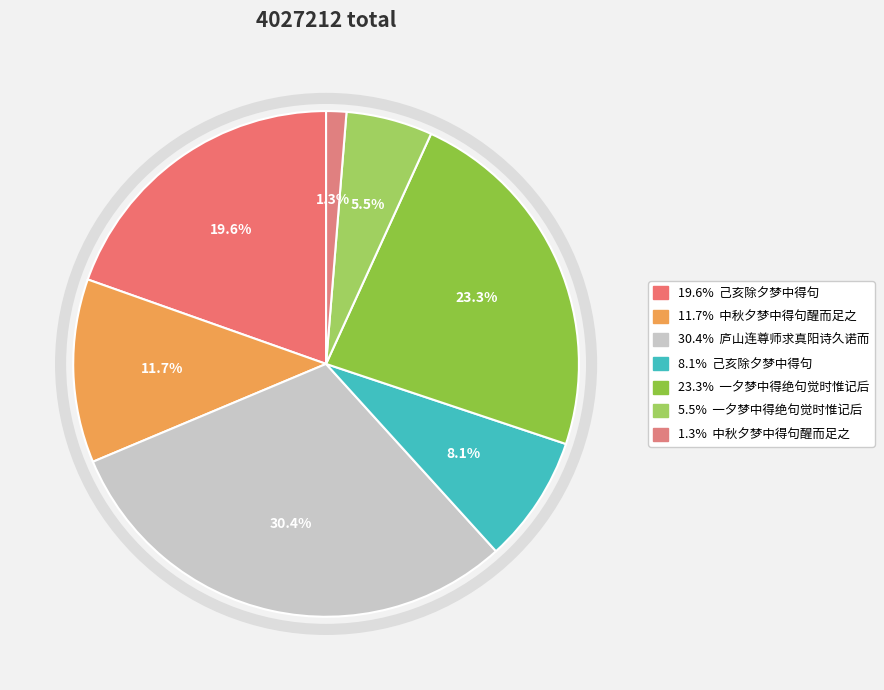

How many slices are in this pie chart?

7